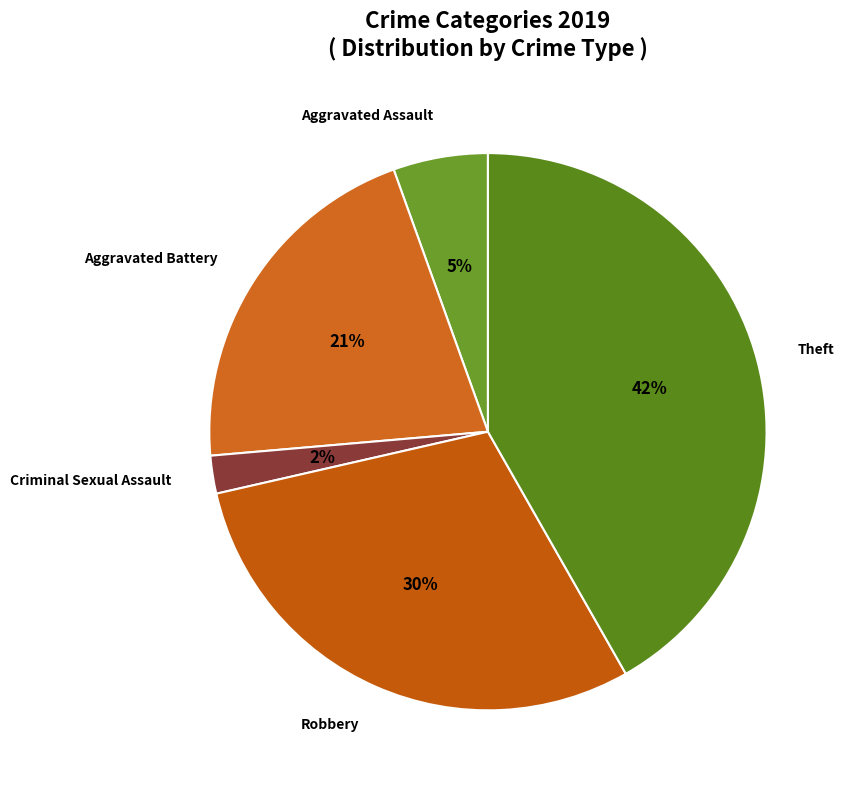

To the nearest percent, what percentage of the pie is Aggravated Assault?

5%